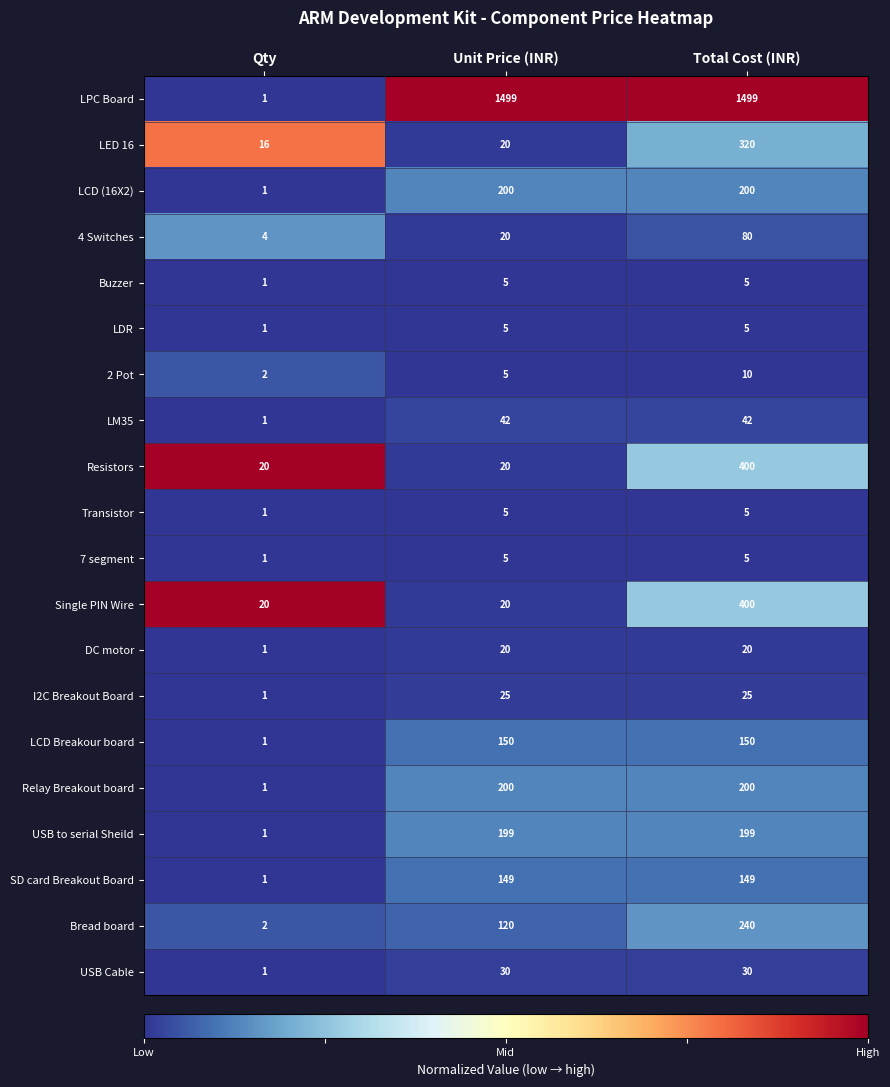

Which series has the largest range (max minus min)?

LPC Board